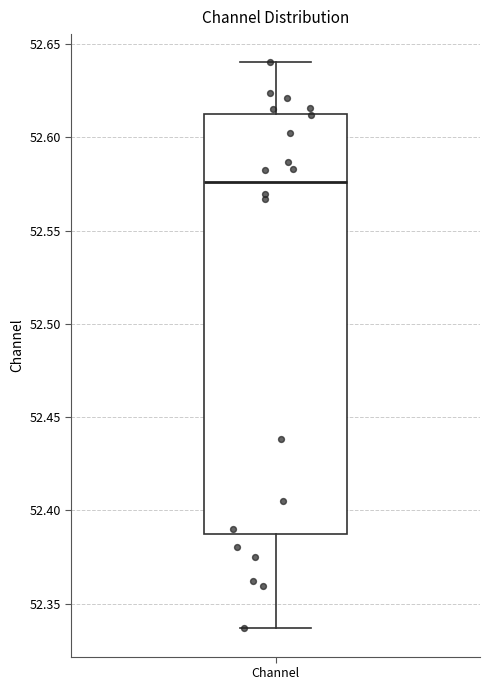

Where does the upper whisker of the box for Channel end on the y-axis? The values are not printed on the chart, so give them approximately, as read against the axis.

52.640